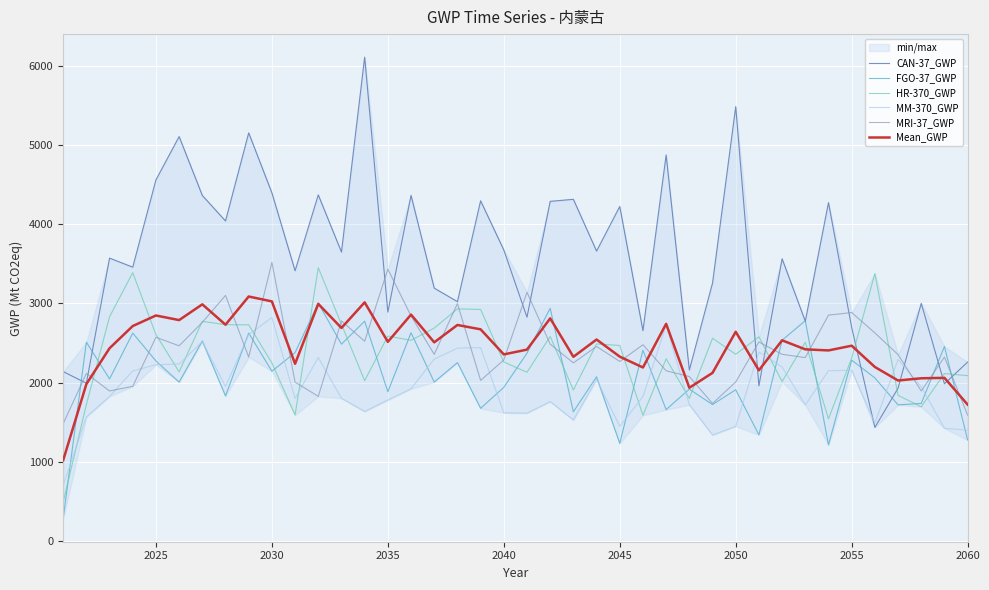

Is it true that HR-370_GWP equals 2588.1 at 2035?

True